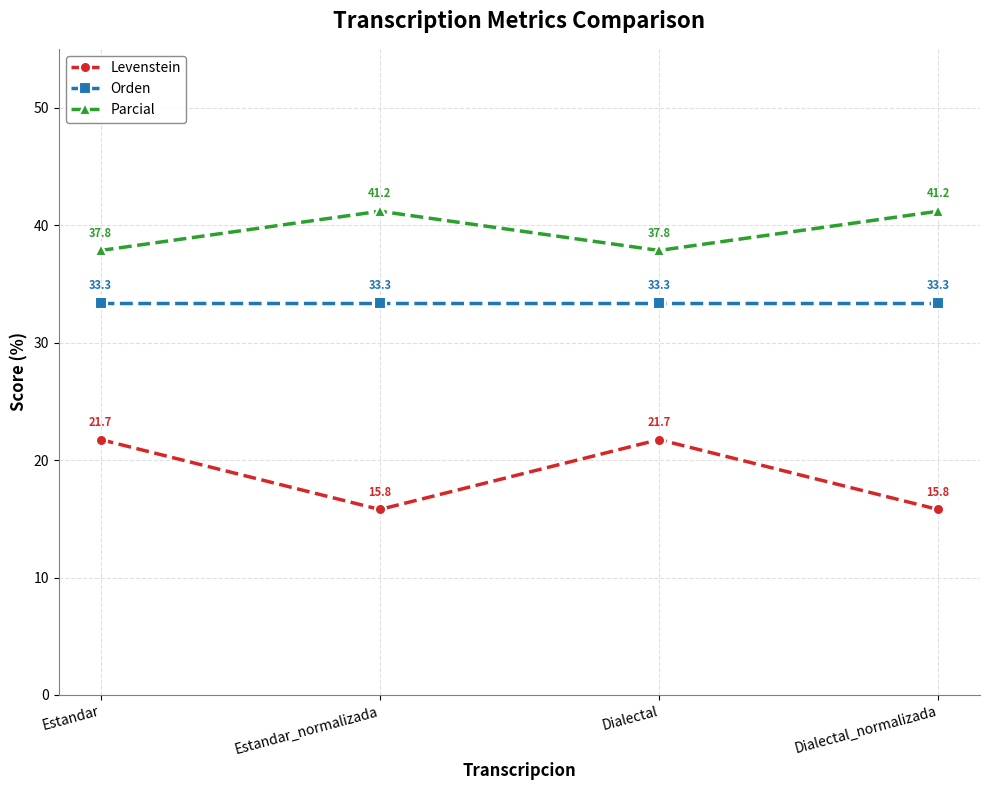

What is the difference between the maximum and minimum values in the Levenstein series?

5.9